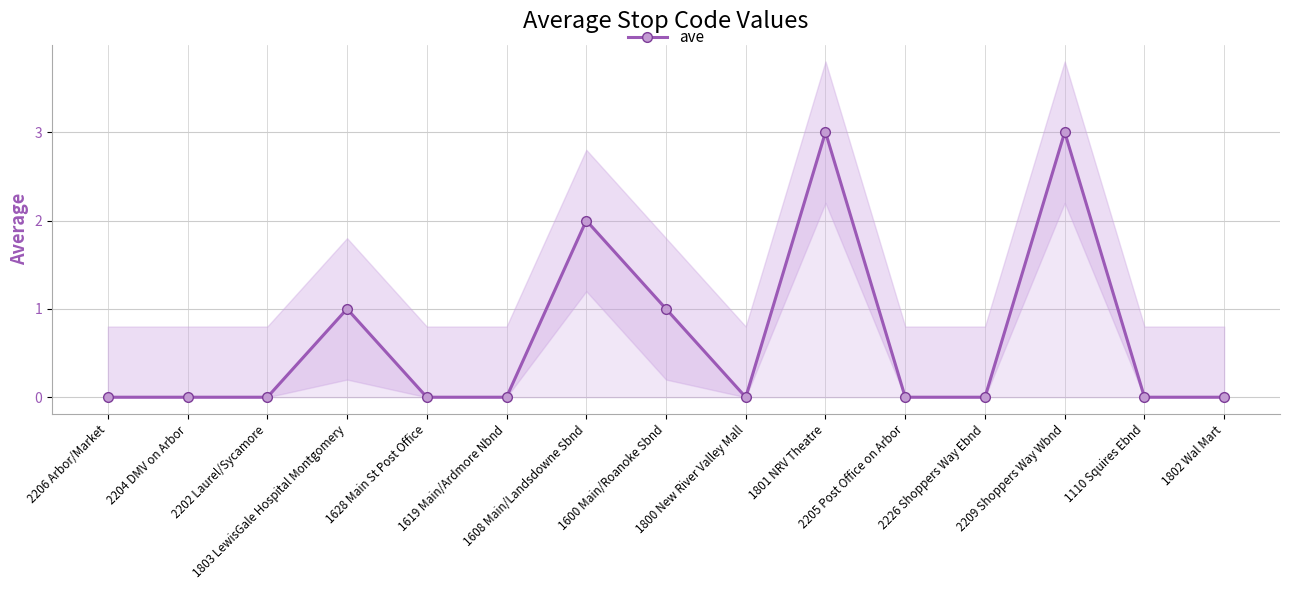

What is the difference between the maximum and minimum values?

3